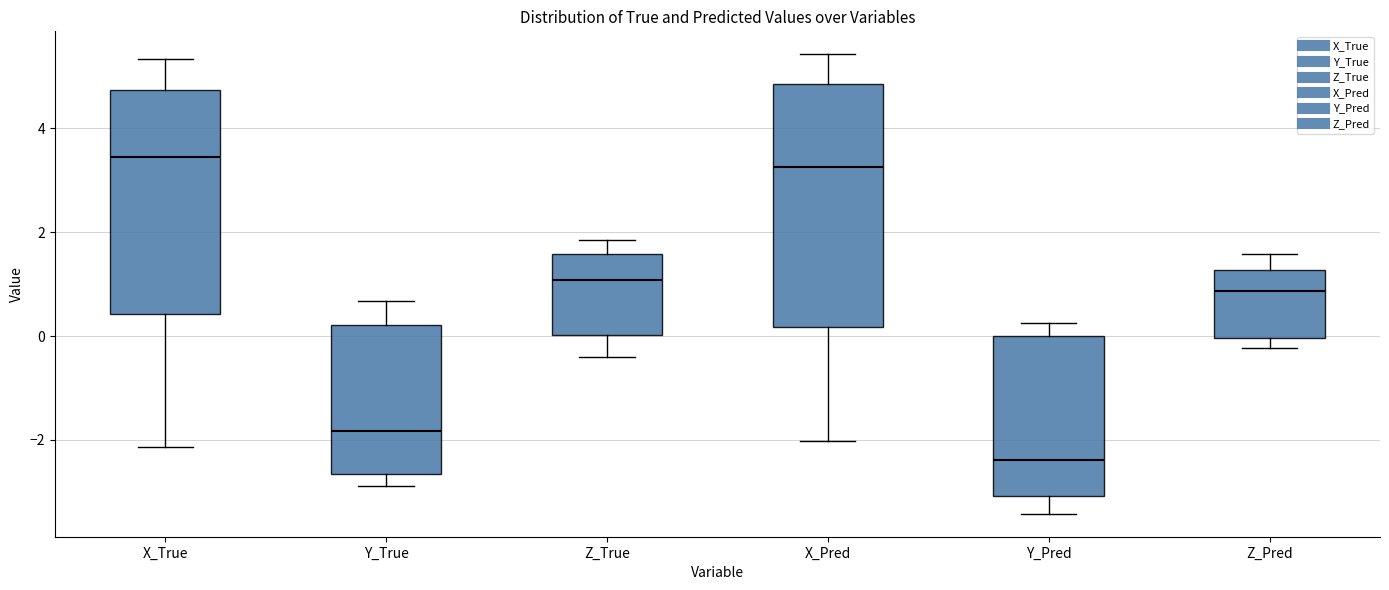

Reading left to right, read every box against the y-axis: the position of its median line, the range the box covers, and the ends of its whiskers. The values are not printed on the chart, so give them approximately, as read against the axis.

X_True: median 3.4, box 0.4 to 4.8, whiskers -2.2 to 5.4
Y_True: median -1.8, box -2.6 to 0.2, whiskers -2.8 to 0.6
Z_True: median 1.0, box 0.0 to 1.6, whiskers -0.4 to 1.8
X_Pred: median 3.2, box 0.2 to 4.8, whiskers -2.0 to 5.4
Y_Pred: median -2.4, box -3.0 to 0.0, whiskers -3.4 to 0.2
Z_Pred: median 0.8, box 0.0 to 1.2, whiskers -0.2 to 1.6